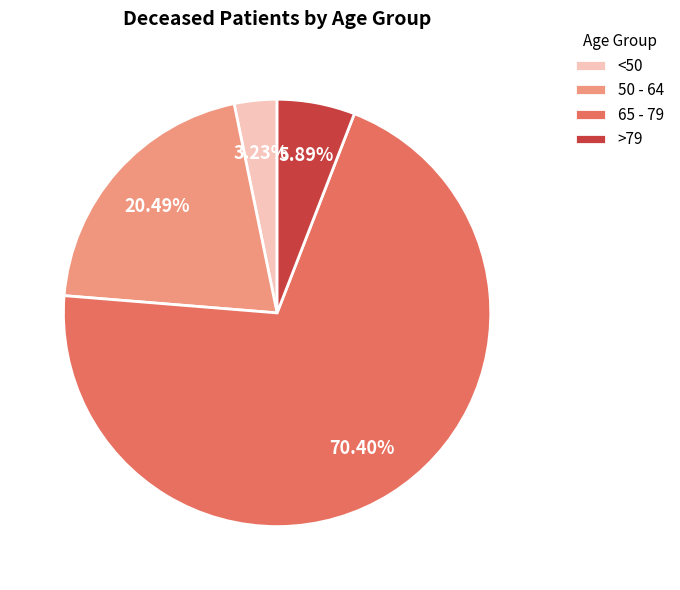

Which has a higher value, <50 or 65 - 79?

65 - 79